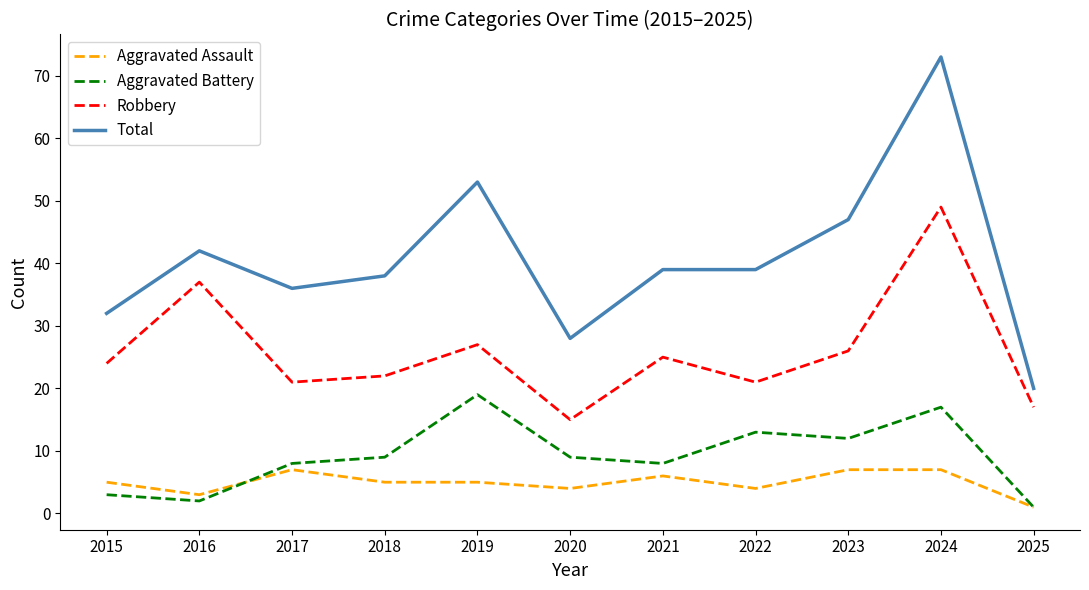

Where is the first local maximum for Robbery?

2016